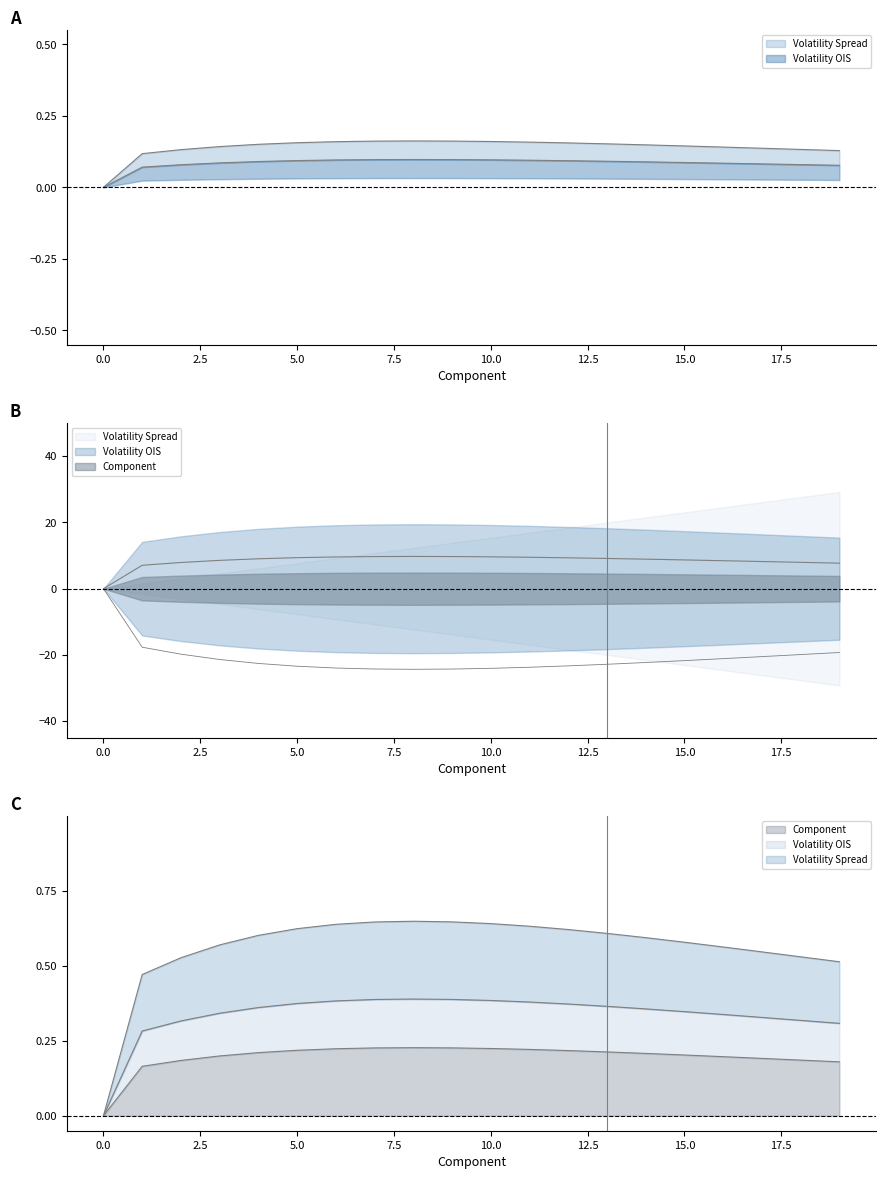

What value does the Volatility Spread series have at 13?

-22.8